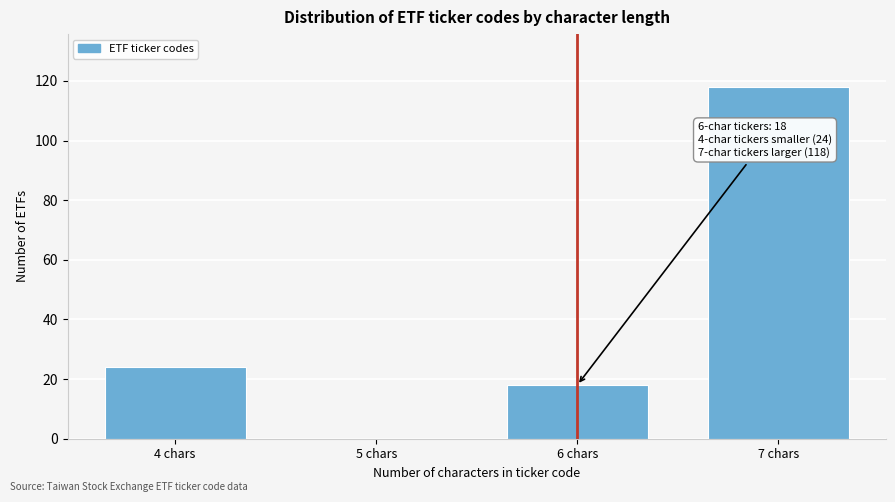

Reading left to right, list all the values displayed in this chart.

4 chars=24	5 chars=0	6 chars=18	7 chars=118